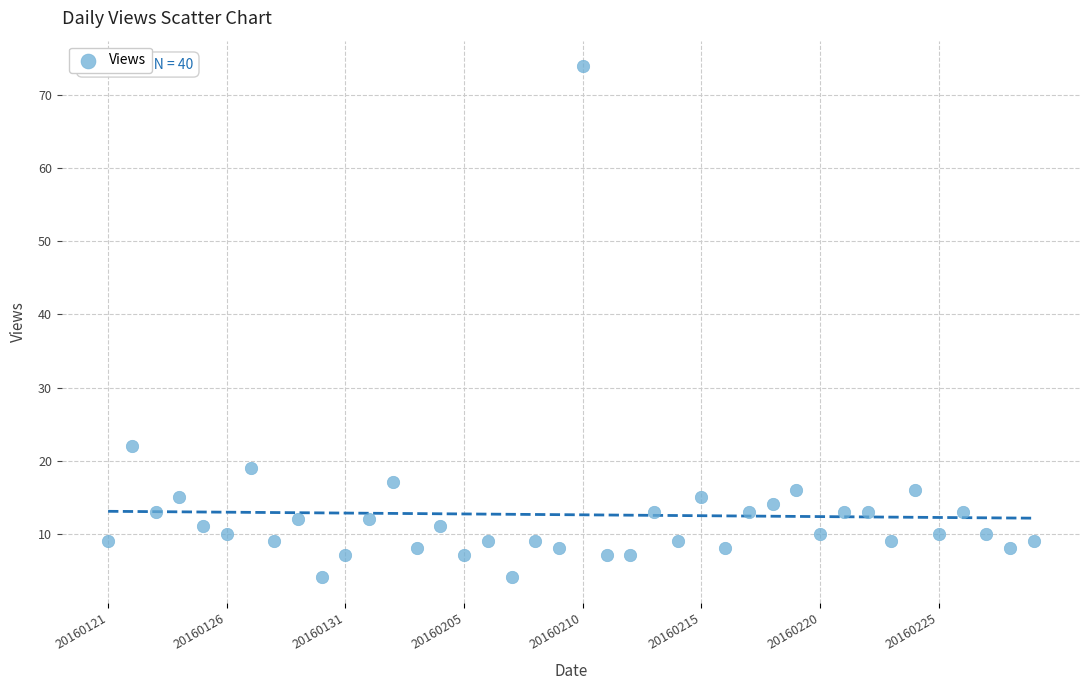

What Y value in the scatter plot is closest to 39?

22